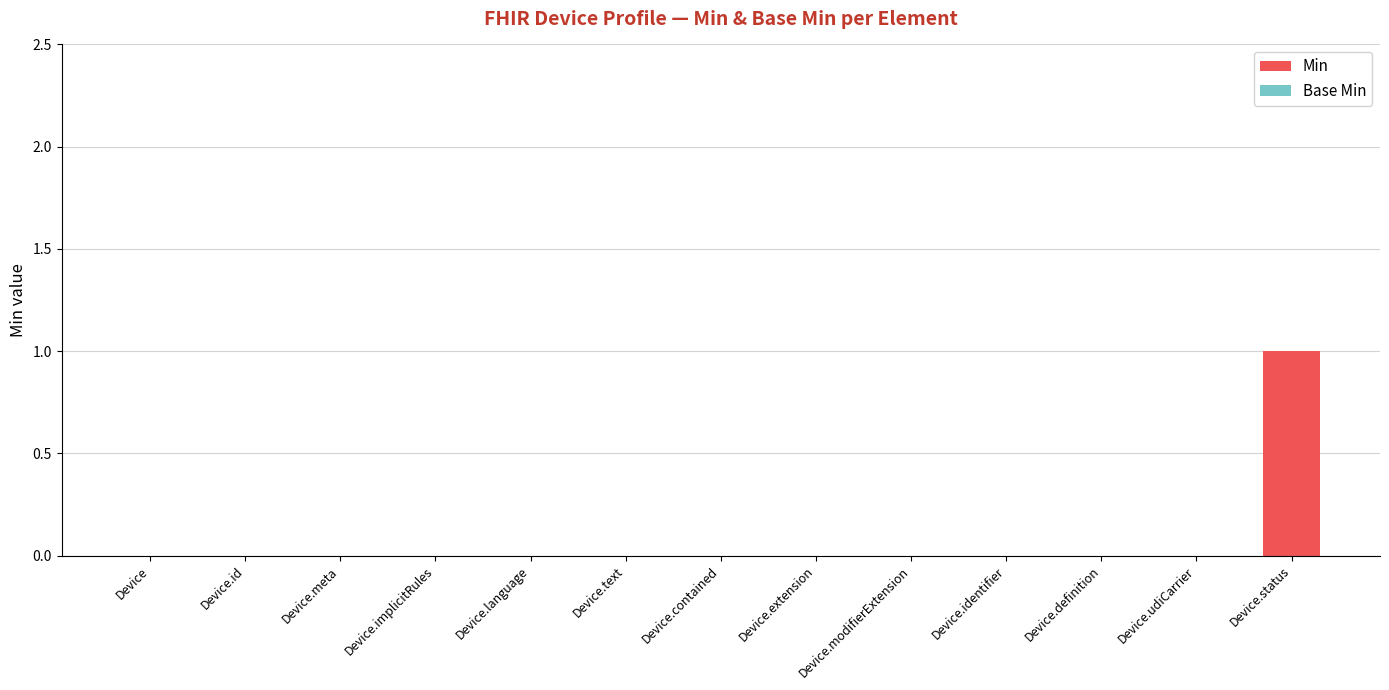

What is the change in value from Device.id to Device.status?

+1